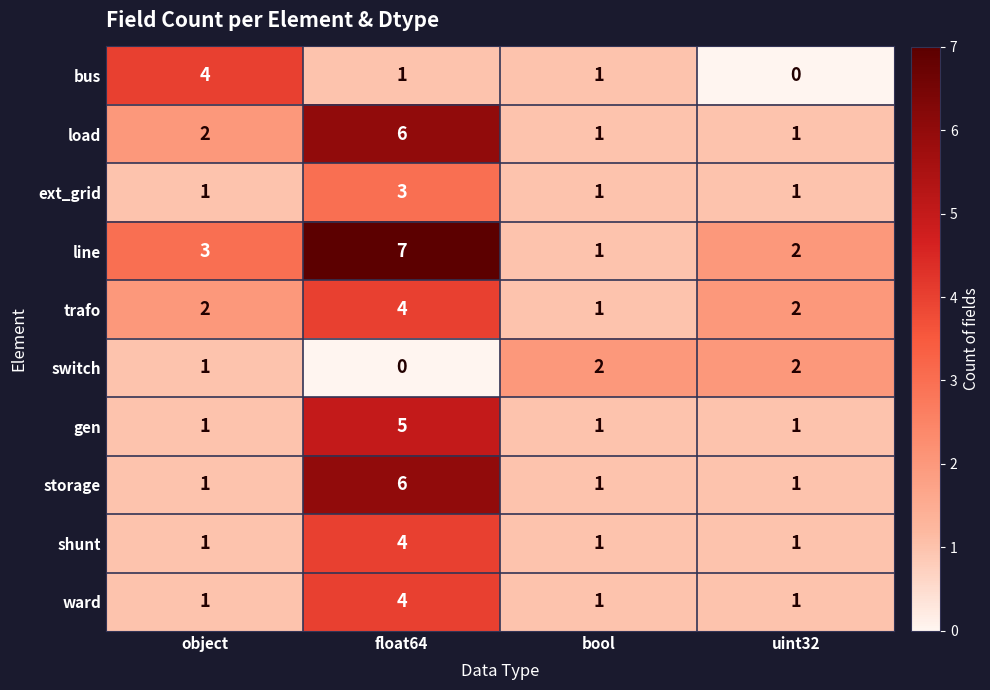

How many line values are between 2 and 7?

3